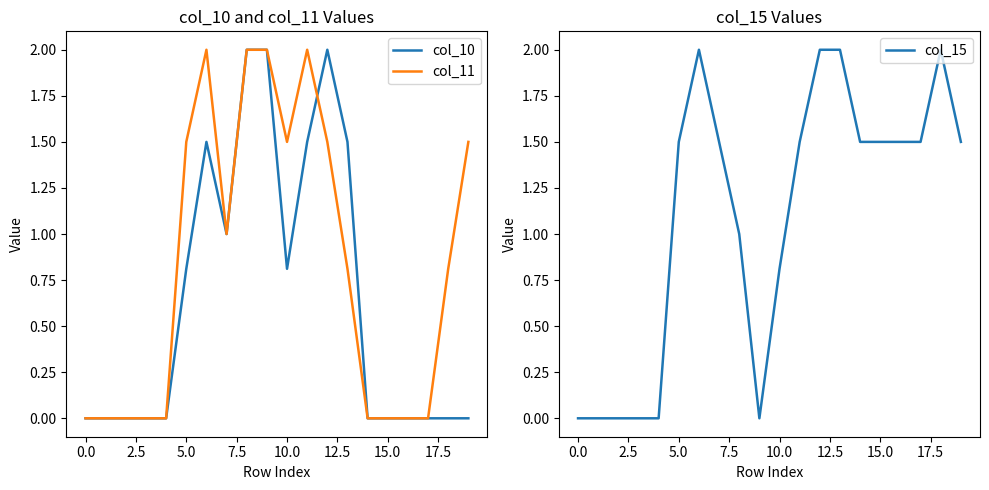

What is the maximum value shown in the chart?

2.0